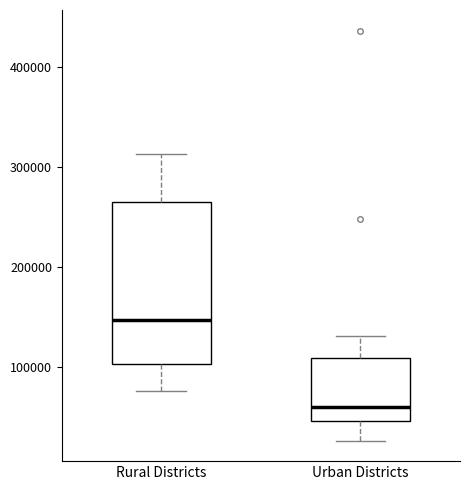

Reading left to right, read every box against the y-axis: the position of its median line, the range the box covers, and the ends of its whiskers. The values are not printed on the chart, so give them approximately, as read against the axis.

Rural Districts: median 150000, box 100000 to 260000, whiskers 80000 to 310000
Urban Districts: median 60000, box 50000 to 110000, whiskers 30000 to 130000